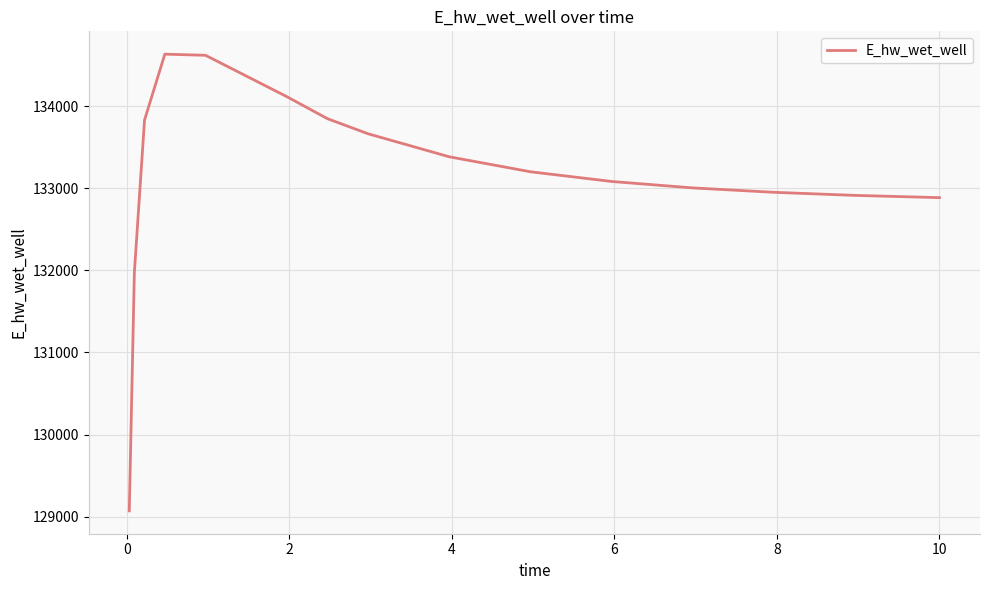

What is the minimum value shown in the chart?

129071.8